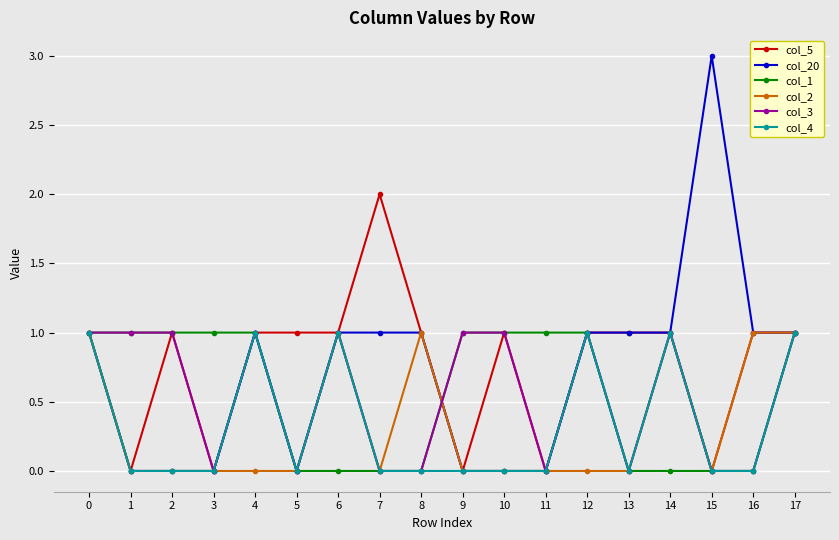

Reading left to right, list all the values displayed in this chart.

col_5: 1	0	1	0	1	1	1	2	1	0	1	0	1	1	1	0	1	1
col_20: 1	0	0	0	1	0	1	1	1	0	0	0	1	1	1	3	1	1
col_1: 1	1	1	1	1	0	0	0	0	1	1	1	1	0	0	0	0	1
col_2: 1	0	0	0	0	0	1	0	1	0	0	0	0	0	1	0	1	1
col_3: 1	1	1	0	1	0	1	0	0	1	1	0	1	0	1	0	0	1
col_4: 1	0	0	0	1	0	1	0	0	0	0	0	1	0	1	0	0	1